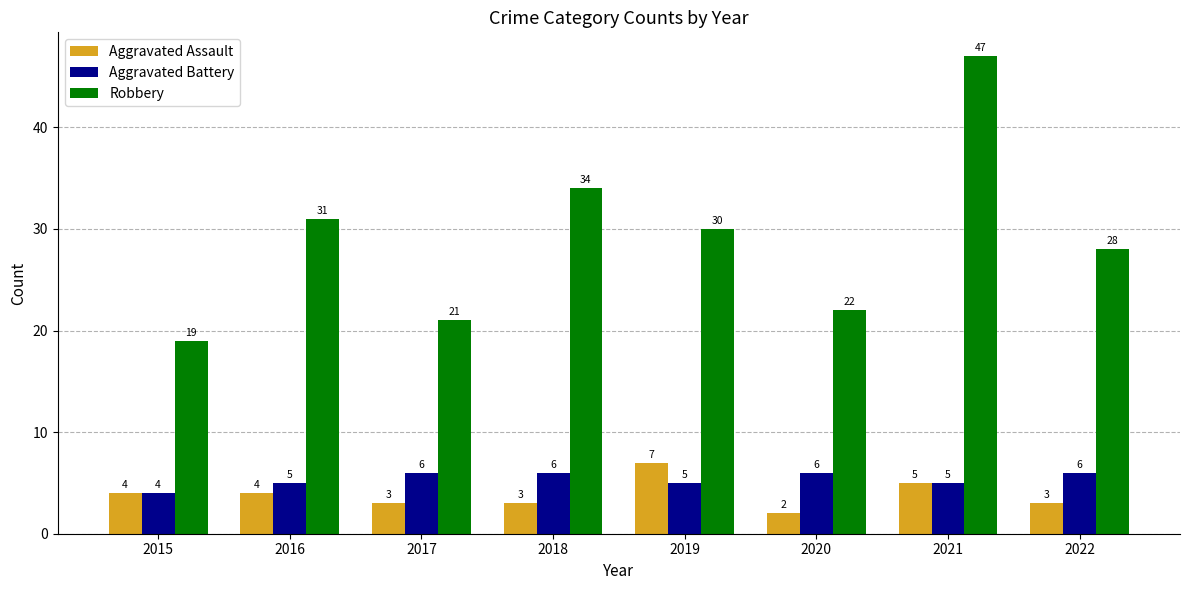

What is the smallest value displayed?

2